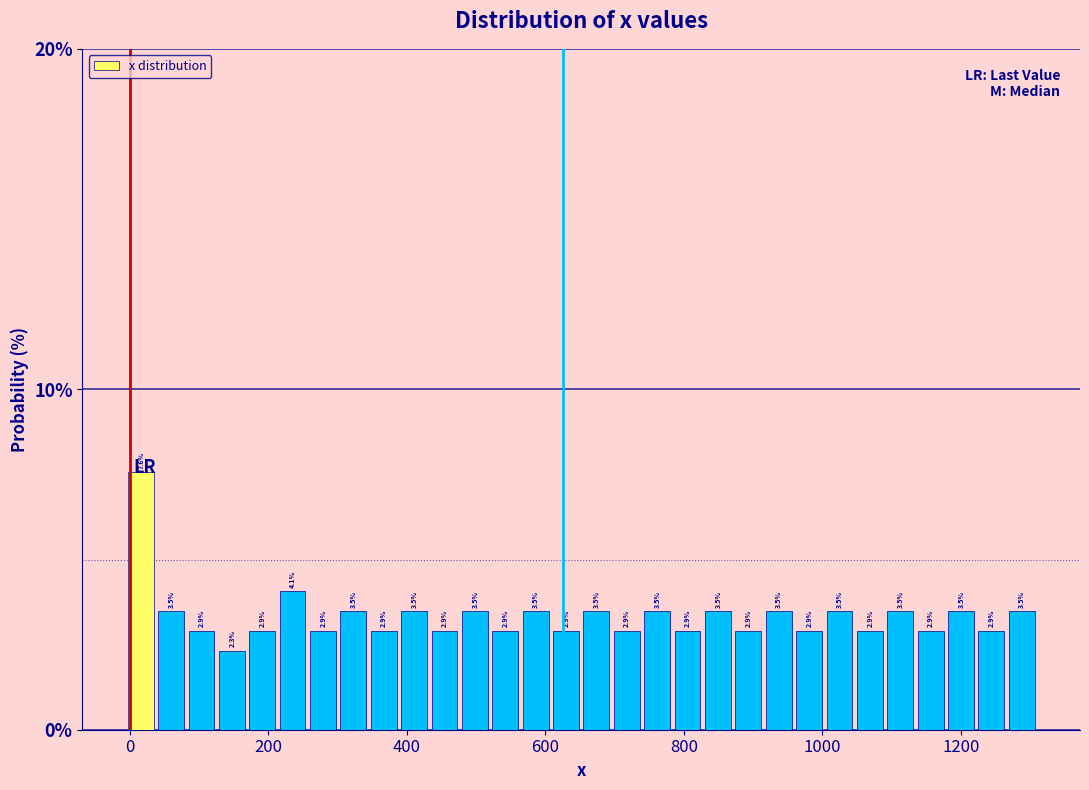

Read against the x-axis, roughly where is the centre of the tallest bar?

20